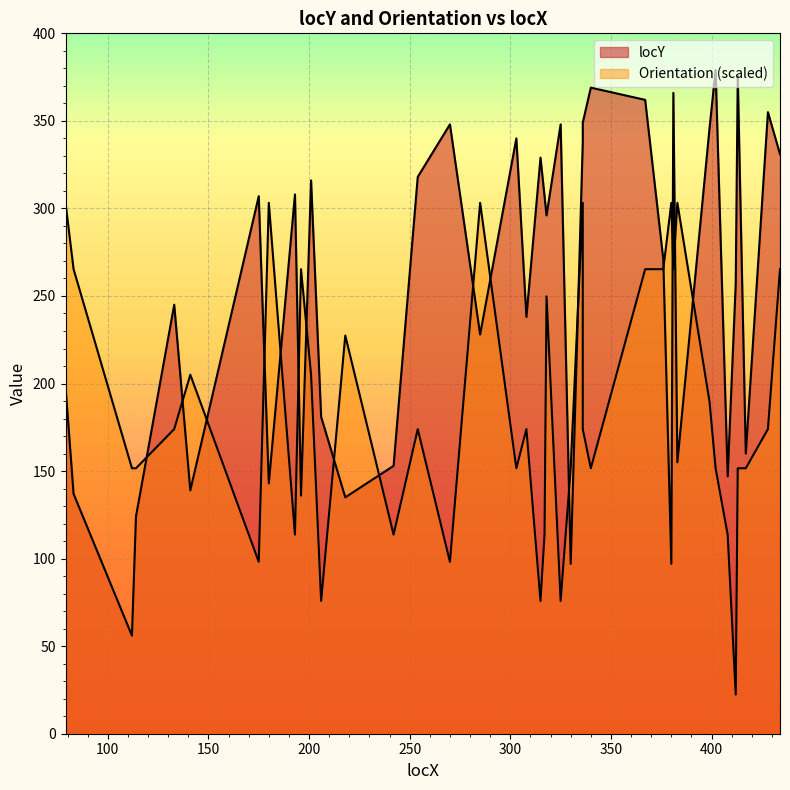

True or false: Orientation and locY intersect in this chart.

True